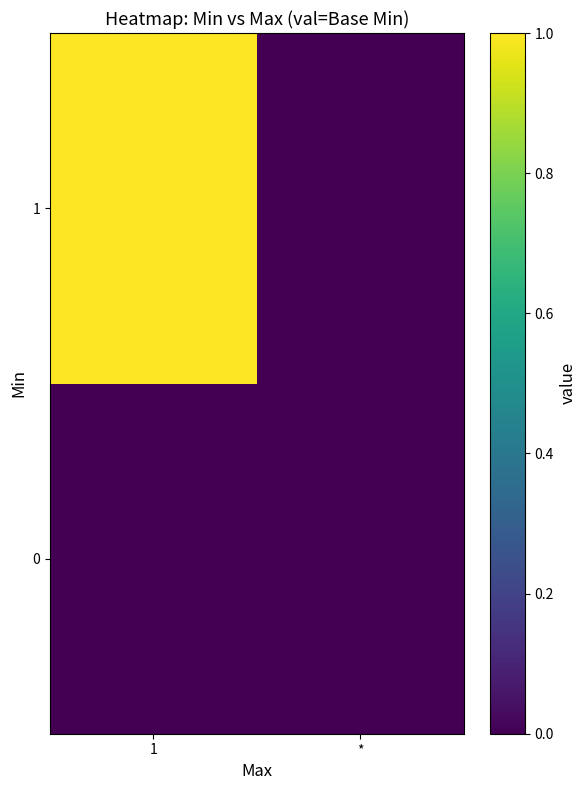

What is the spread (max minus min) of values at 1?

1